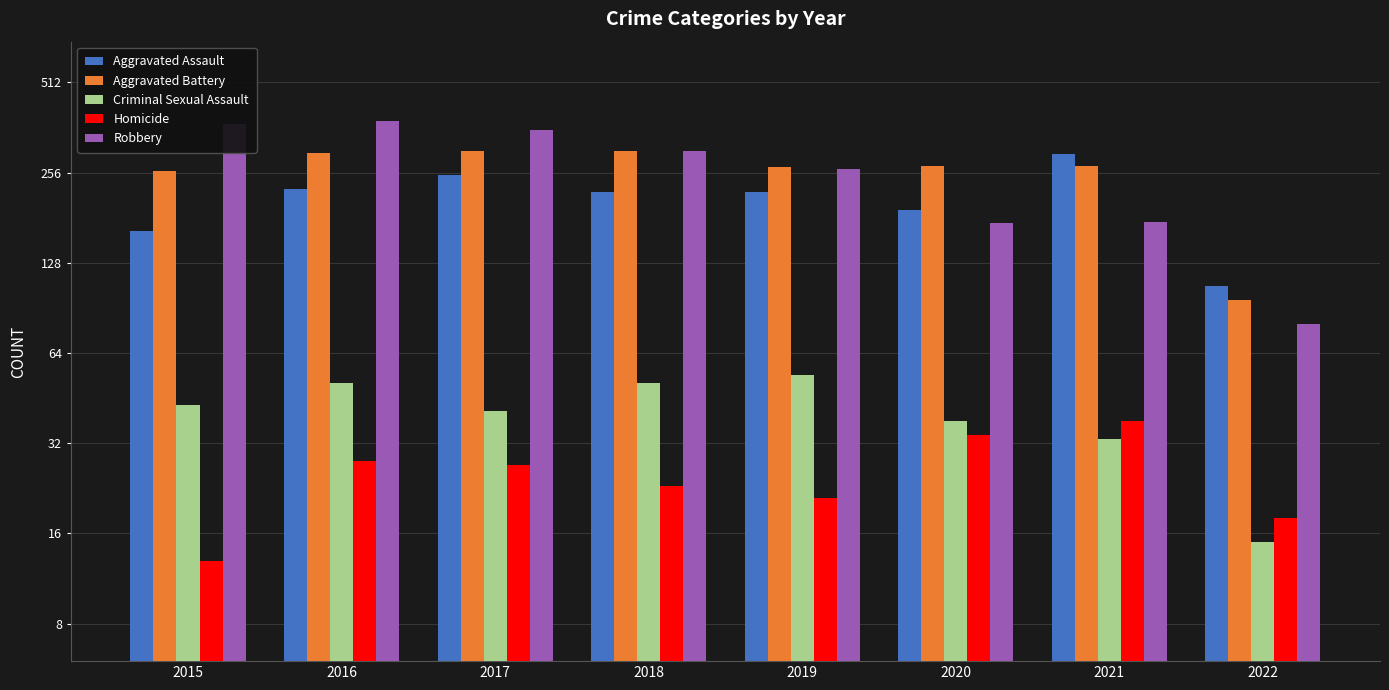

What is the value of the Aggravated Battery bar at the 3rd from the left?

303